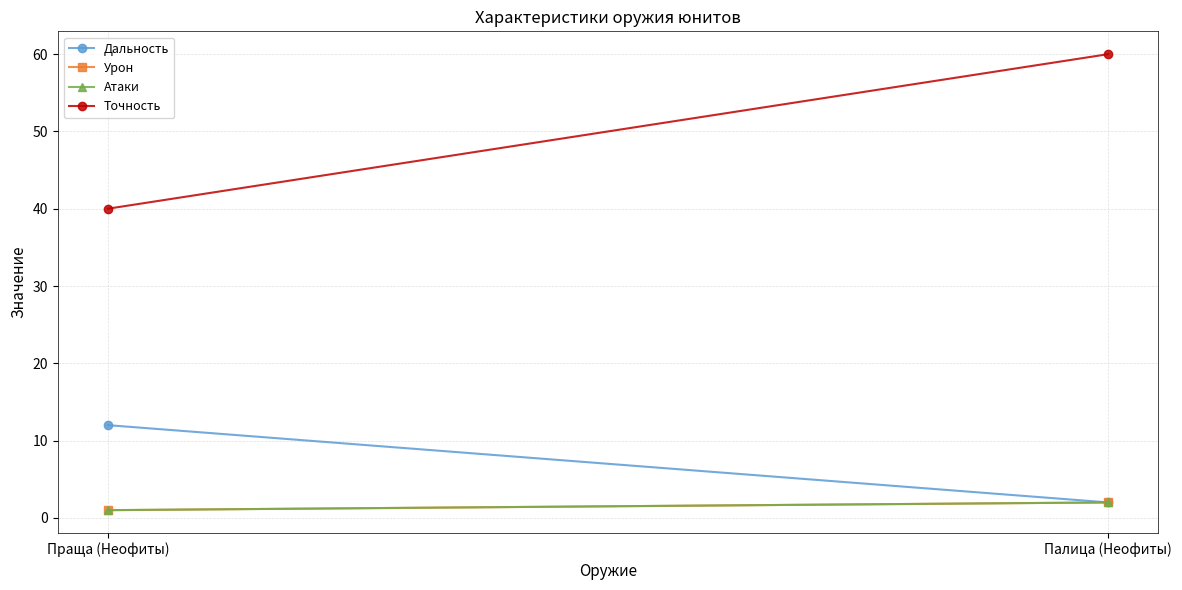

What is the spread (max minus min) of values at Праща (Неофиты)?

39